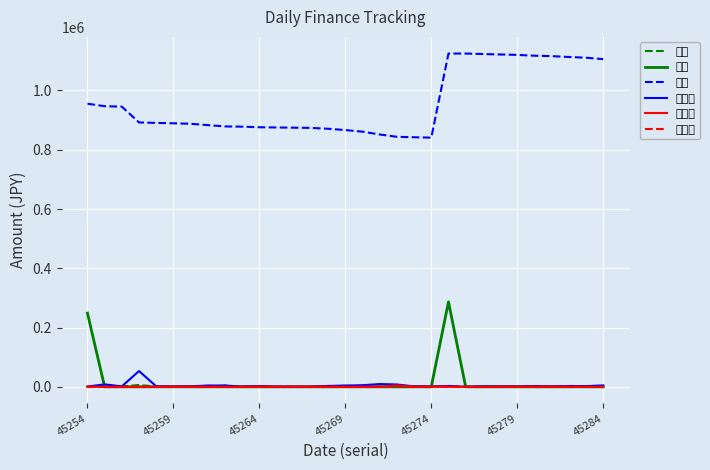

How many positive values does the 支出計 series have?

30